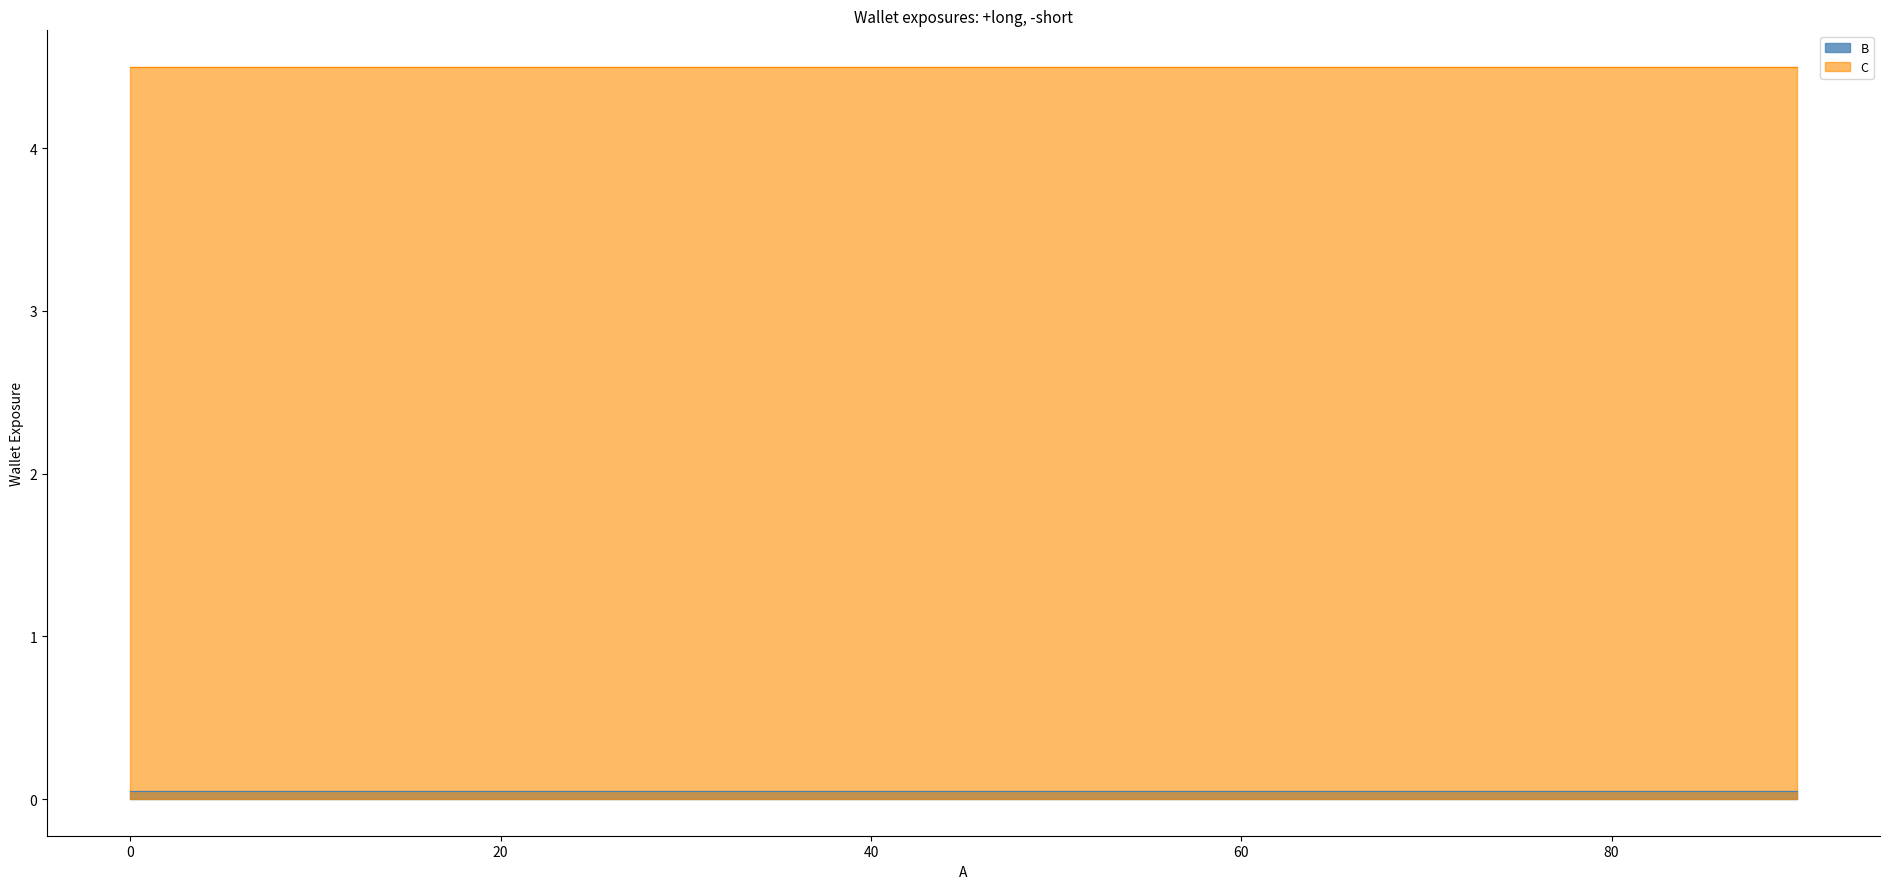

Which category has the lowest value in the C series?

90